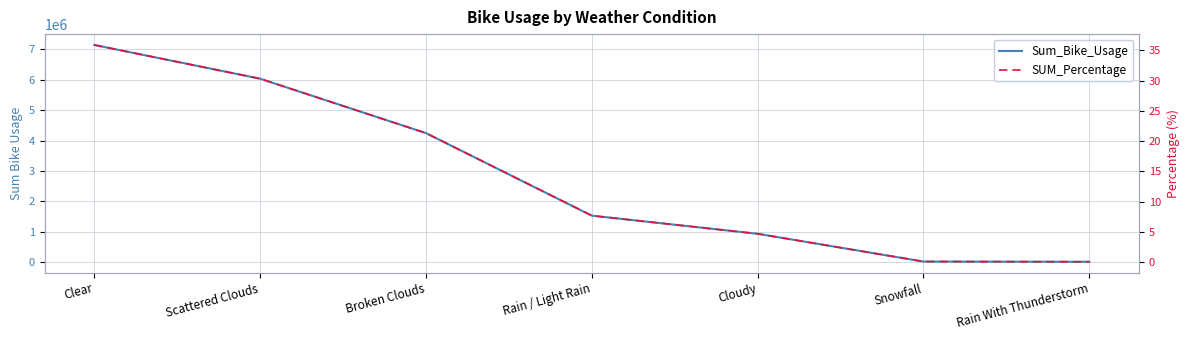

What is the difference between the Sum_Bike_Usage values at Clear and Snowfall?

7131796.0